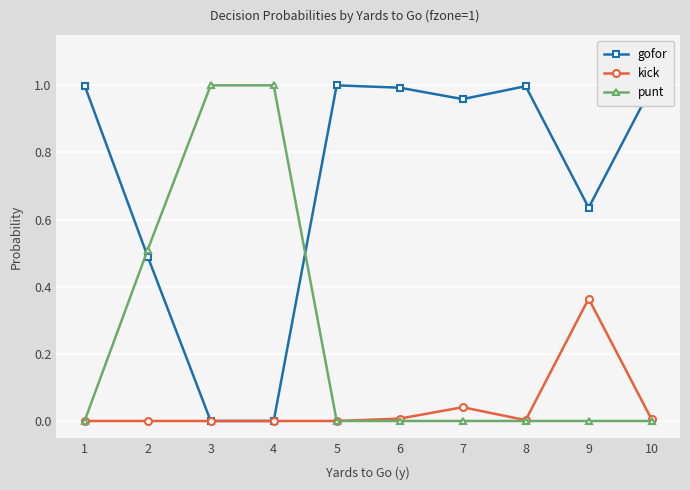

Which series has the largest total across all categories?

gofor